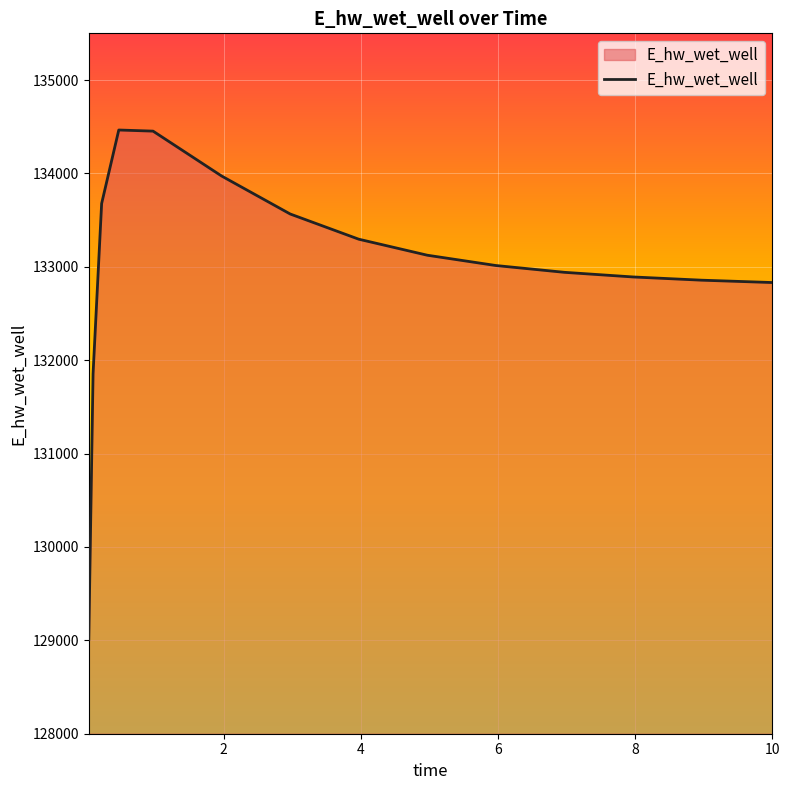

What is the maximum value shown in the chart?

134464.8